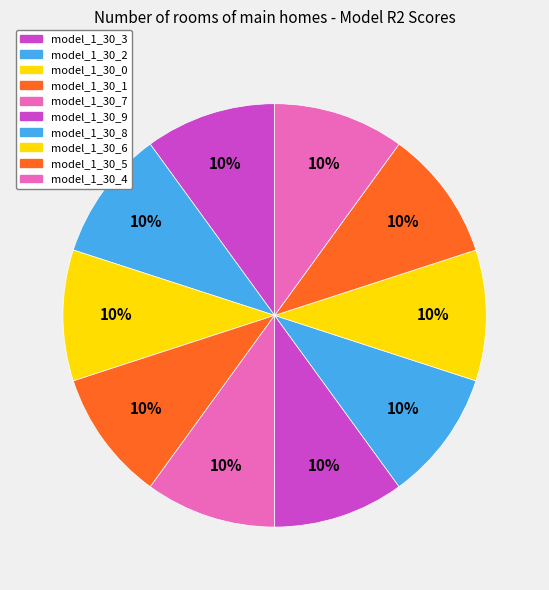

The model_1_30_6 slice represents 10% of the pie. True or false?

True